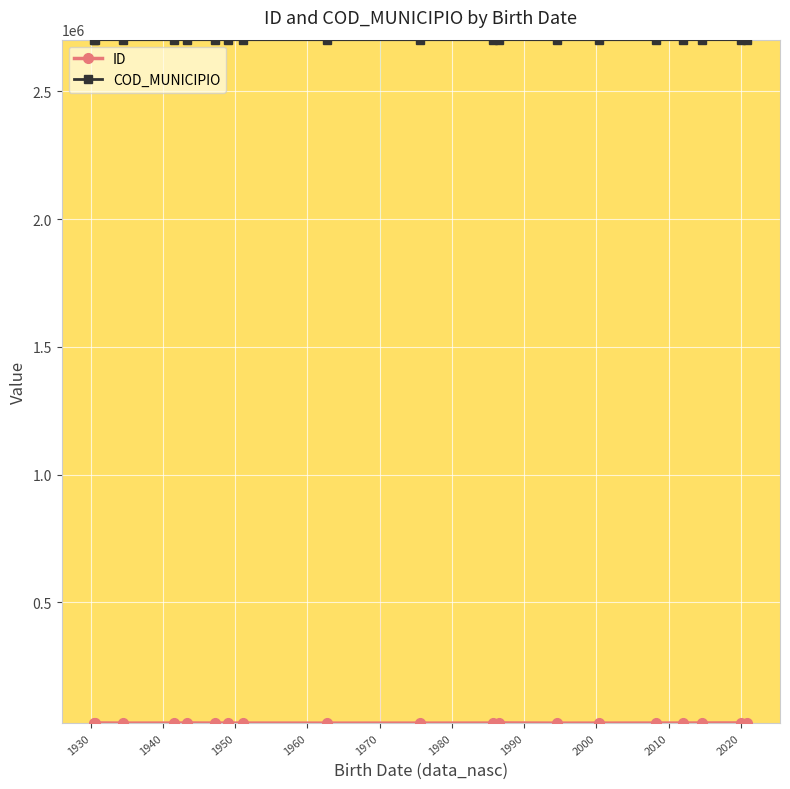

Which series has the largest total across all categories?

COD_MUNICIPIO